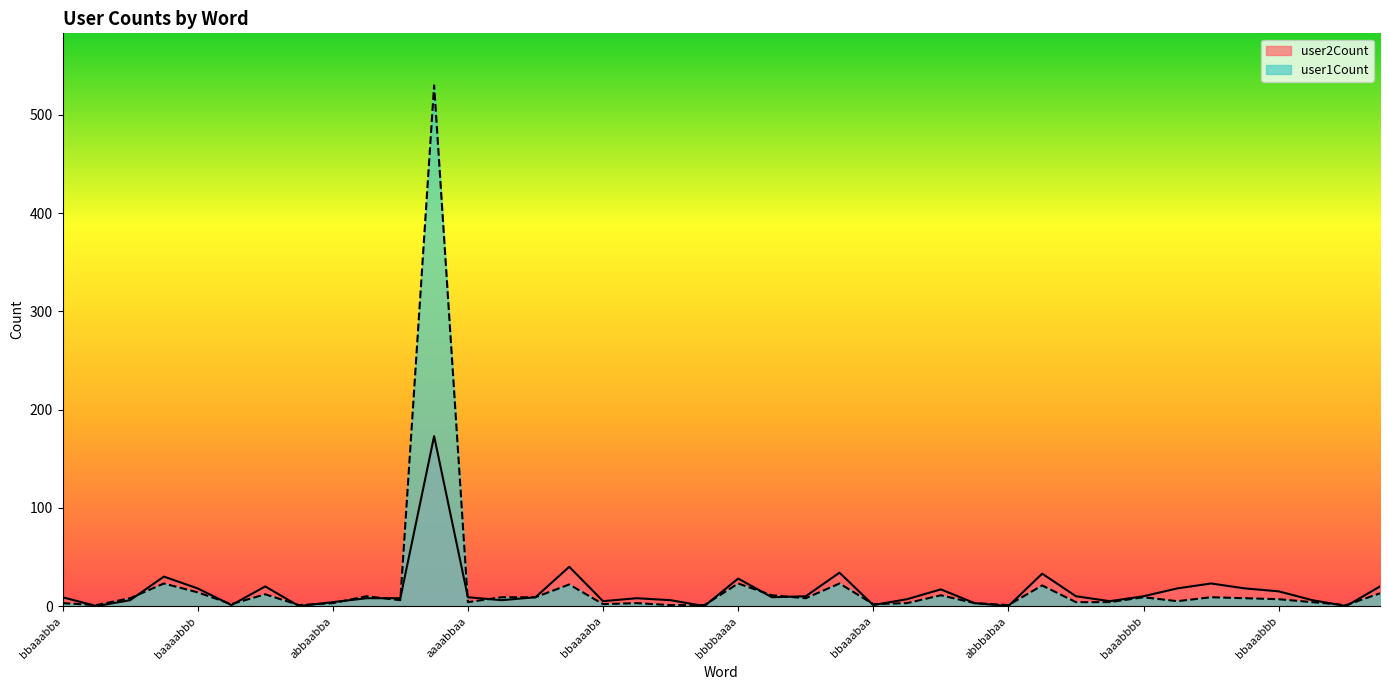

The value of user2Count at aabbbbba is 11. True or false?

False